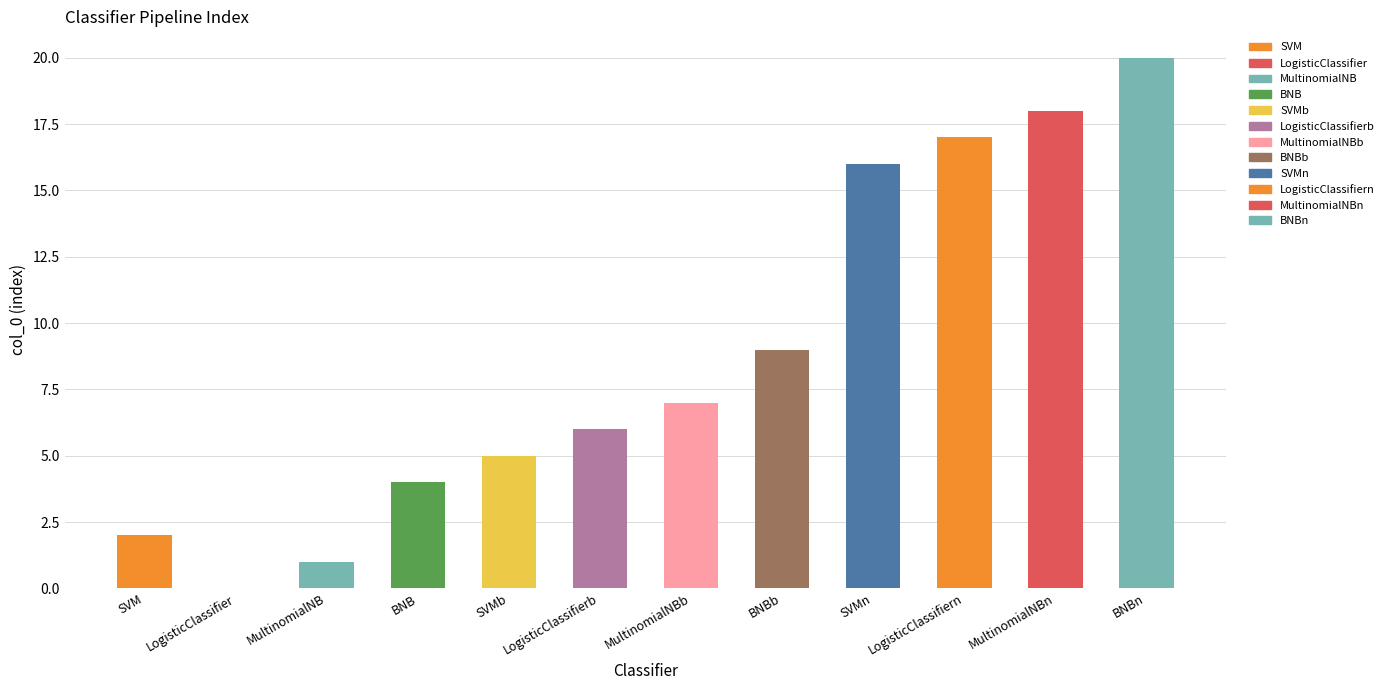

How many distinct data groups are displayed?

1